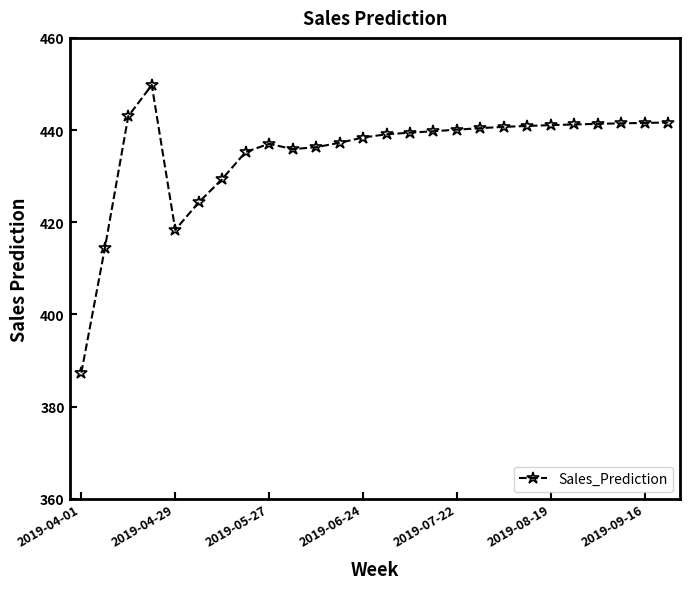

What is the value of the 12th point from the left?

437.2